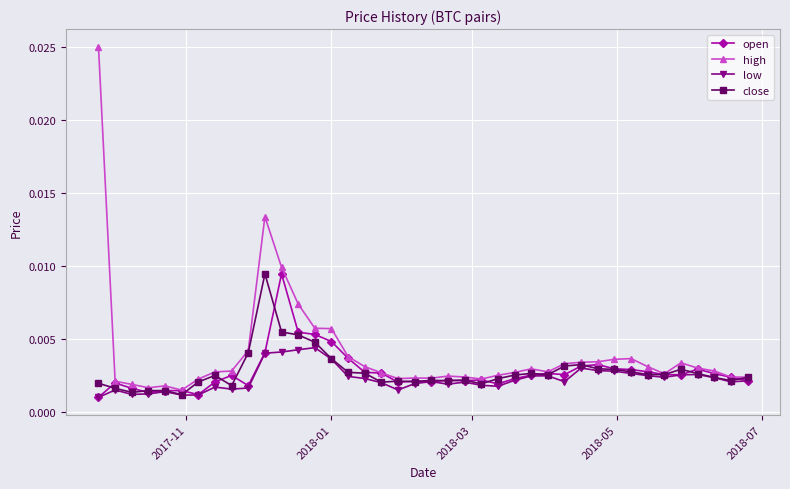

How many lines are shown in the chart?

4